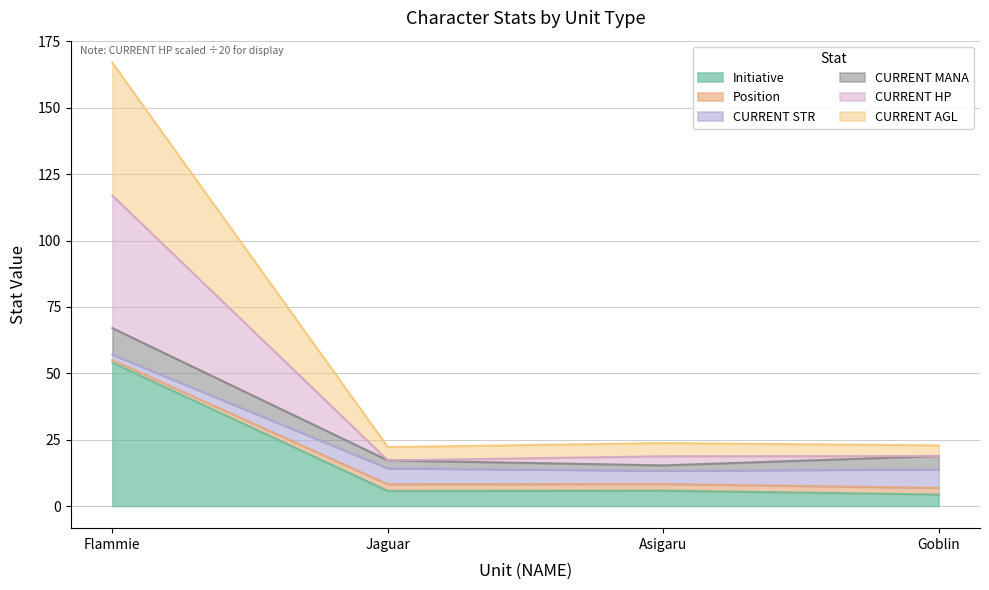

At which label does CURRENT AGL first exceed 14?

Flammie